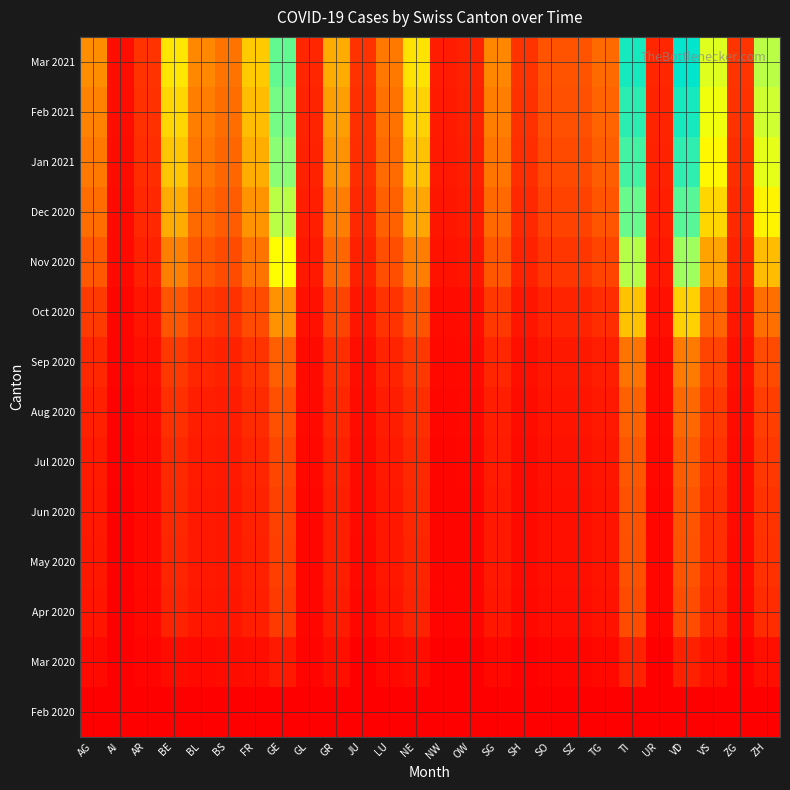

Reading right to left, what are all the values shown in this chart?

Feb 2020: ZH=0	ZG=0	VS=0	VD=0	UR=0	TI=0	TG=0	SZ=0	SO=0	SH=0	SG=0	OW=0	NW=0	NE=0	LU=0	JU=0	GR=0	GL=0	GE=0	FR=0	BS=0	BL=0	BE=0	AR=0	AI=0	AG=0
Mar 2020: ZH=27	ZG=1	VS=37	VD=110	UR=0	TI=120	TG=7	SZ=4	SO=2	SH=1	SG=7	OW=0	NW=0	NE=22	LU=7	JU=0	GR=23	GL=2	GE=68	FR=20	BS=16	BL=10	BE=16	AR=2	AI=0	AG=11
Apr 2020: ZH=200	ZG=8	VS=180	VD=600	UR=5	TI=580	TG=35	SZ=20	SO=20	SH=8	SG=55	OW=3	NW=2	NE=120	LU=45	JU=5	GR=80	GL=5	GE=350	FR=95	BS=50	BL=55	BE=120	AR=8	AI=0	AG=50
May 2020: ZH=250	ZG=10	VS=210	VD=700	UR=6	TI=650	TG=42	SZ=25	SO=25	SH=9	SG=65	OW=4	NW=3	NE=140	LU=55	JU=8	GR=95	GL=6	GE=400	FR=110	BS=55	BL=65	BE=145	AR=9	AI=0	AG=60
Jun 2020: ZH=270	ZG=11	VS=220	VD=740	UR=6	TI=680	TG=45	SZ=27	SO=27	SH=10	SG=70	OW=4	NW=3	NE=150	LU=58	JU=9	GR=100	GL=6	GE=430	FR=120	BS=58	BL=70	BE=155	AR=10	AI=0	AG=65
Jul 2020: ZH=310	ZG=13	VS=255	VD=850	UR=7	TI=760	TG=52	SZ=32	SO=32	SH=12	SG=82	OW=5	NW=4	NE=175	LU=68	JU=11	GR=115	GL=7	GE=500	FR=145	BS=65	BL=80	BE=180	AR=12	AI=1	AG=80
Aug 2020: ZH=400	ZG=17	VS=325	VD=1080	UR=9	TI=970	TG=67	SZ=42	SO=42	SH=16	SG=106	OW=7	NW=5	NE=225	LU=88	JU=15	GR=148	GL=9	GE=640	FR=190	BS=82	BL=105	BE=230	AR=16	AI=1	AG=110
Sep 2020: ZH=570	ZG=24	VS=465	VD=1540	UR=13	TI=1380	TG=96	SZ=60	SO=60	SH=23	SG=150	OW=10	NW=7	NE=320	LU=125	JU=22	GR=210	GL=13	GE=910	FR=270	BS=115	BL=150	BE=330	AR=23	AI=2	AG=160
Oct 2020: ZH=1248	ZG=53	VS=1018	VD=3370	UR=28	TI=3020	TG=210	SZ=131	SO=131	SH=50	SG=328	OW=22	NW=15	NE=700	LU=273	JU=48	GR=460	GL=28	GE=1990	FR=590	BS=250	BL=330	BE=720	AR=50	AI=4	AG=350
Nov 2020: ZH=2859	ZG=121	VS=2331	VD=7717	UR=64	TI=6916	TG=481	SZ=300	SO=300	SH=115	SG=751	OW=50	NW=34	NE=1604	LU=626	JU=110	GR=1054	GL=64	GE=4560	FR=1352	BS=572	BL=755	BE=1650	AR=115	AI=9	AG=800
Dec 2020: ZH=4288	ZG=181	VS=3496	VD=11575	UR=96	TI=10374	TG=721	SZ=450	SO=450	SH=172	SG=1126	OW=75	NW=51	NE=2406	LU=939	JU=165	GR=1581	GL=96	GE=6840	FR=2028	BS=858	BL=1132	BE=2475	AR=172	AI=13	AG=1200
Jan 2021: ZH=5360	ZG=226	VS=4370	VD=14469	UR=120	TI=12968	TG=901	SZ=562	SO=562	SH=215	SG=1408	OW=94	NW=64	NE=3008	LU=1174	JU=206	GR=1976	GL=120	GE=8550	FR=2535	BS=1073	BL=1415	BE=3094	AR=215	AI=17	AG=1500
Feb 2021: ZH=6075	ZG=256	VS=4952	VD=16398	UR=136	TI=14697	TG=1021	SZ=637	SO=637	SH=244	SG=1596	OW=107	NW=72	NE=3409	LU=1330	JU=234	GR=2240	GL=136	GE=9690	FR=2873	BS=1216	BL=1604	BE=3507	AR=244	AI=19	AG=1700
Mar 2021: ZH=6790	ZG=286	VS=5534	VD=18327	UR=152	TI=16426	TG=1141	SZ=712	SO=712	SH=272	SG=1783	OW=119	NW=81	NE=3810	LU=1486	JU=261	GR=2503	GL=152	GE=10830	FR=3210	BS=1358	BL=1792	BE=3920	AR=272	AI=22	AG=1900